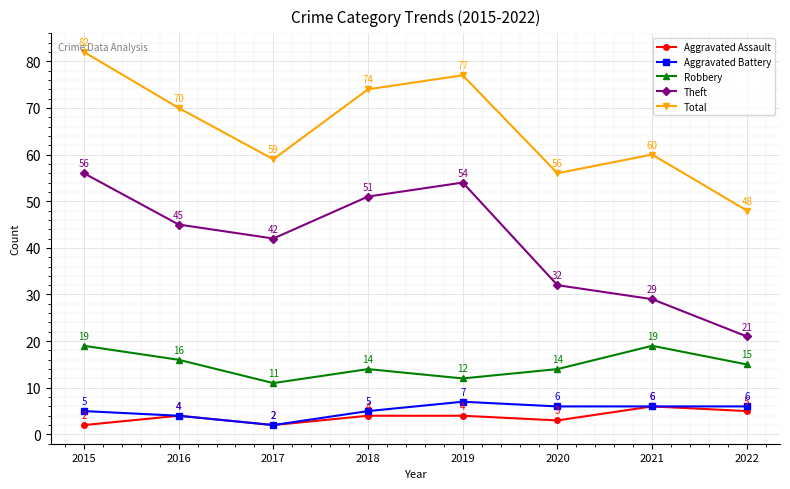

Where is the first local minimum for Aggravated Battery?

2017